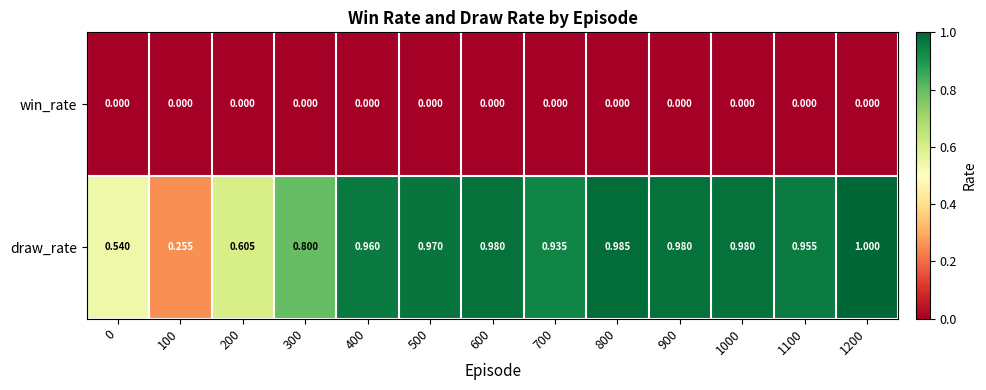

Which series has the largest total across all categories?

draw_rate